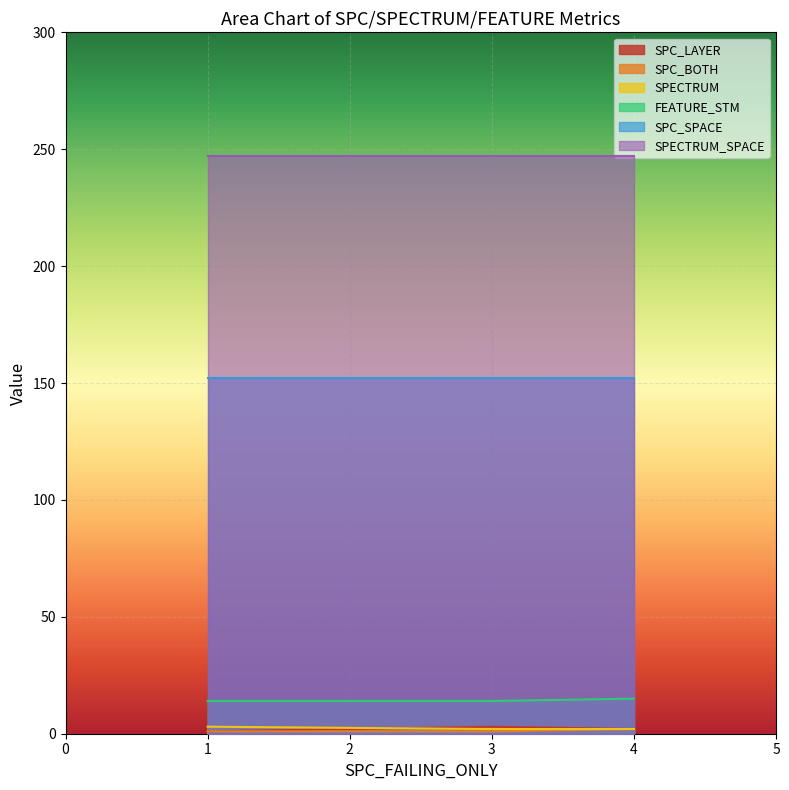

Which series has the largest total across all categories?

SPECTRUM_SPACE